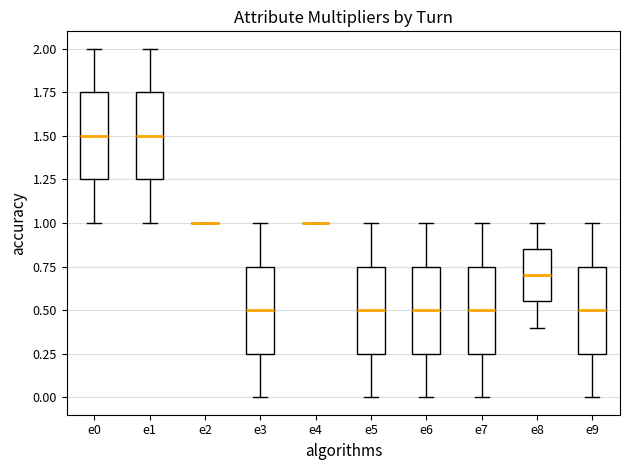

Reading left to right, transcribe this box plot: for each box, give where its median line is, the range the box spans, and where its two whiskers end, as read against the y-axis. The values are not printed on the chart, so give them approximately, as read against the axis.

e0: median 1.50, box 1.25 to 1.75, whiskers 1.00 to 2.00
e1: median 1.50, box 1.25 to 1.75, whiskers 1.00 to 2.00
e2: box collapsed to a line at 1.00, whiskers 1.00 to 1.00
e3: median 0.50, box 0.25 to 0.75, whiskers 0.00 to 1.00
e4: box collapsed to a line at 1.00, whiskers 1.00 to 1.00
e5: median 0.50, box 0.25 to 0.75, whiskers 0.00 to 1.00
e6: median 0.50, box 0.25 to 0.75, whiskers 0.00 to 1.00
e7: median 0.50, box 0.25 to 0.75, whiskers 0.00 to 1.00
e8: median 0.70, box 0.55 to 0.85, whiskers 0.40 to 1.00
e9: median 0.50, box 0.25 to 0.75, whiskers 0.00 to 1.00